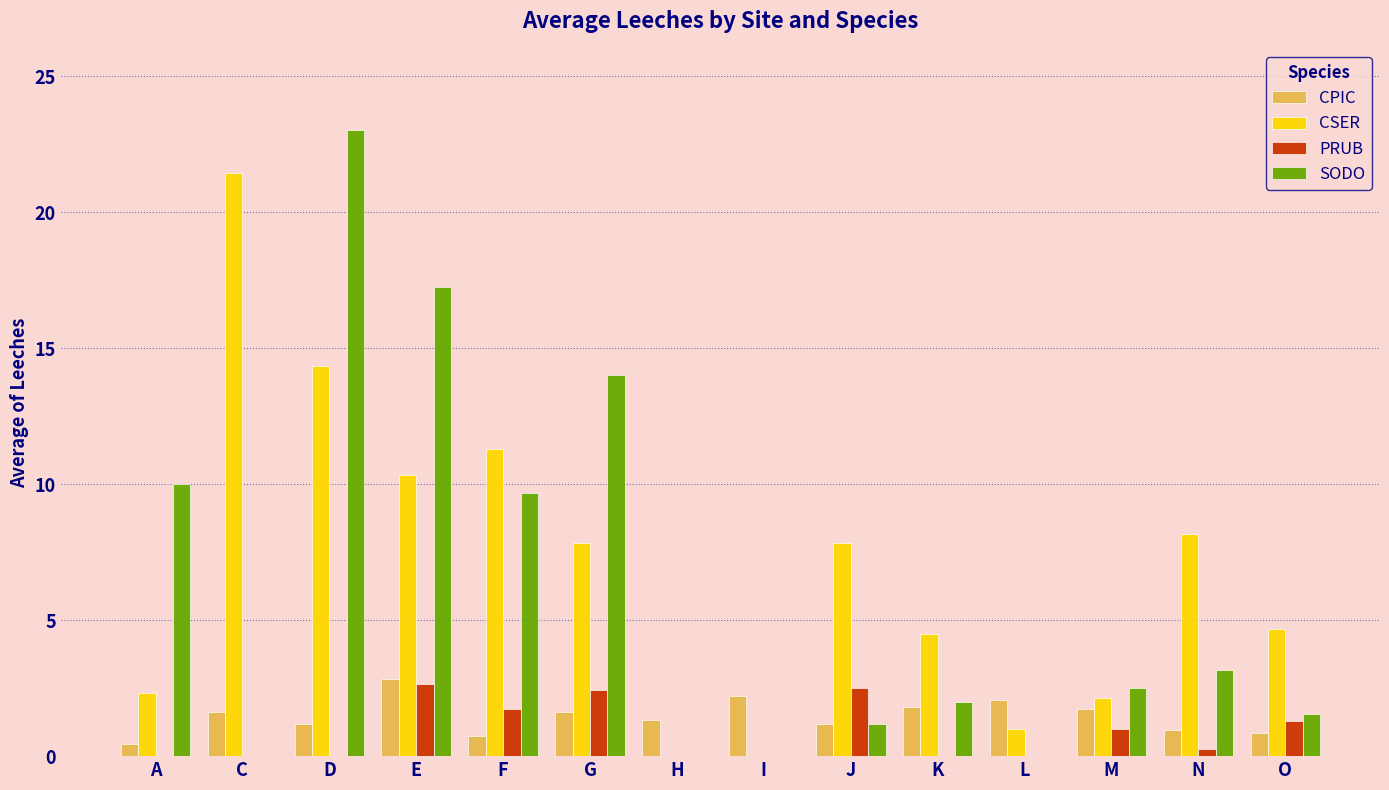

What is the total value across all series at D?

38.5